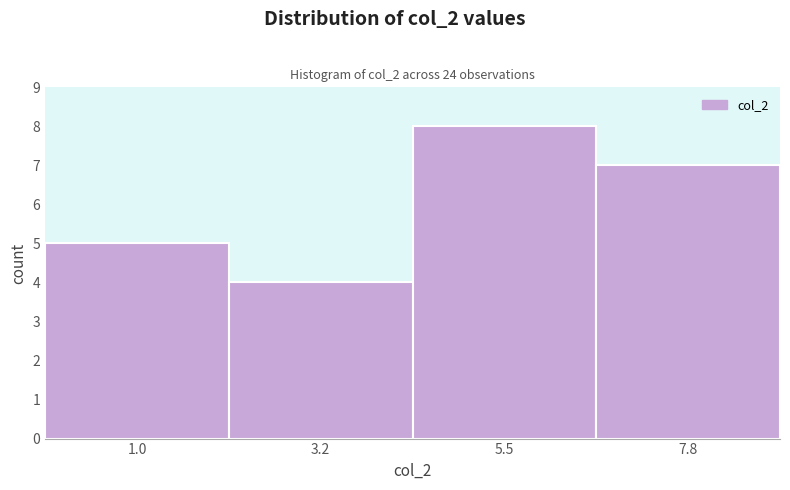

Reading left to right, extract all data points from this chart.

1.0=5	3.2=4	5.5=8	7.8=7